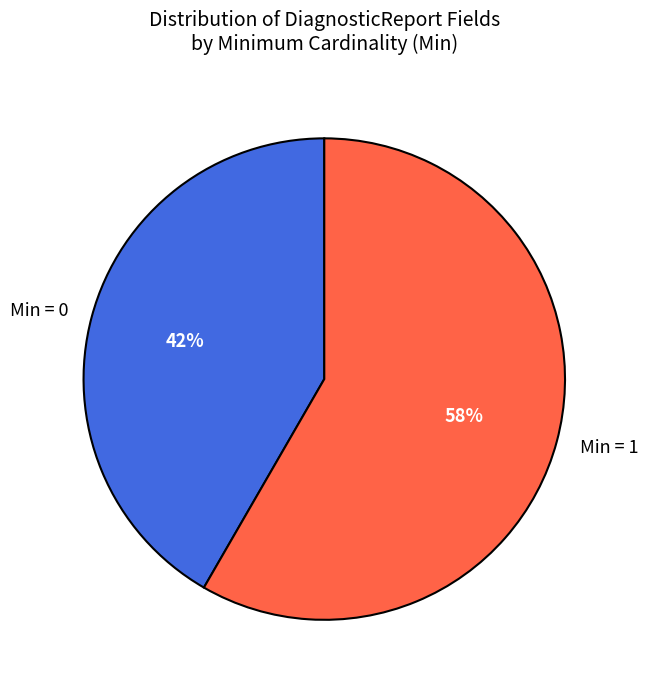

Which slice is the smallest?

Min = 0